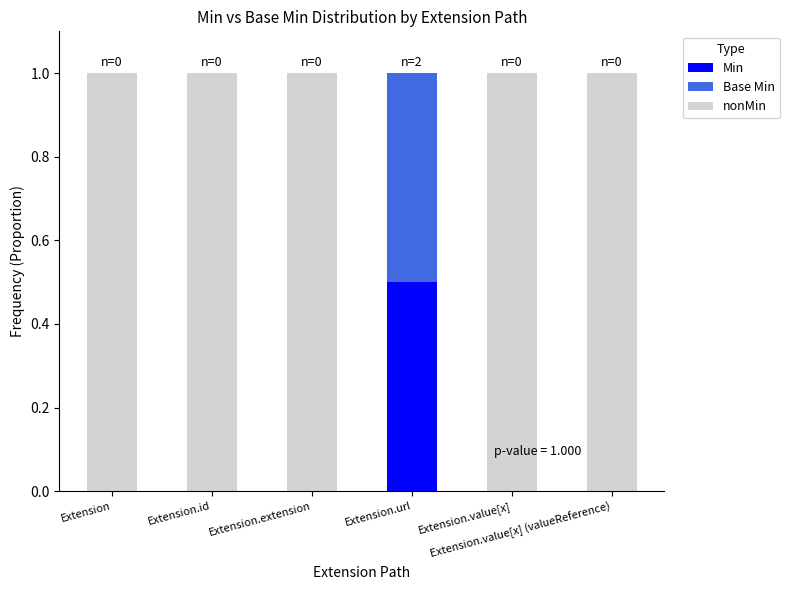

What is the maximum value for Min?

0.5